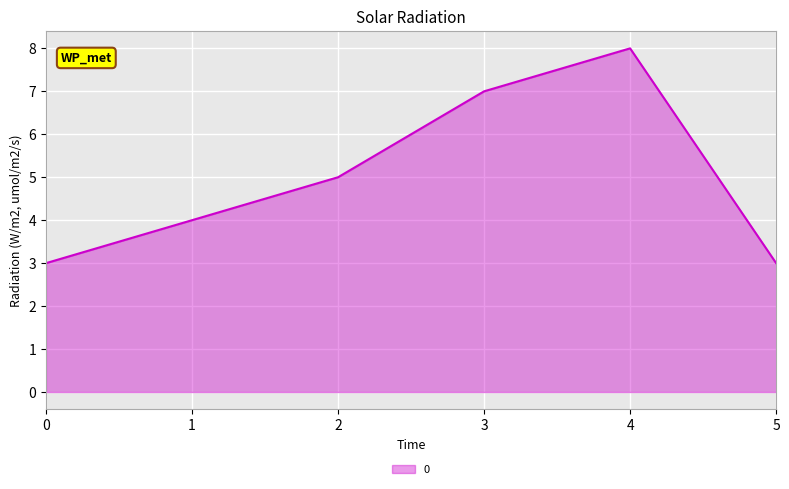

Reading left to right, transcribe all the data shown in this chart.

3	4	5	7	8	3